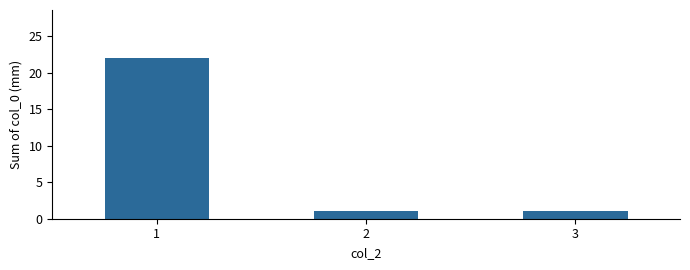

Reading left to right, transcribe all the data shown in this chart.

1=22	2=1	3=1